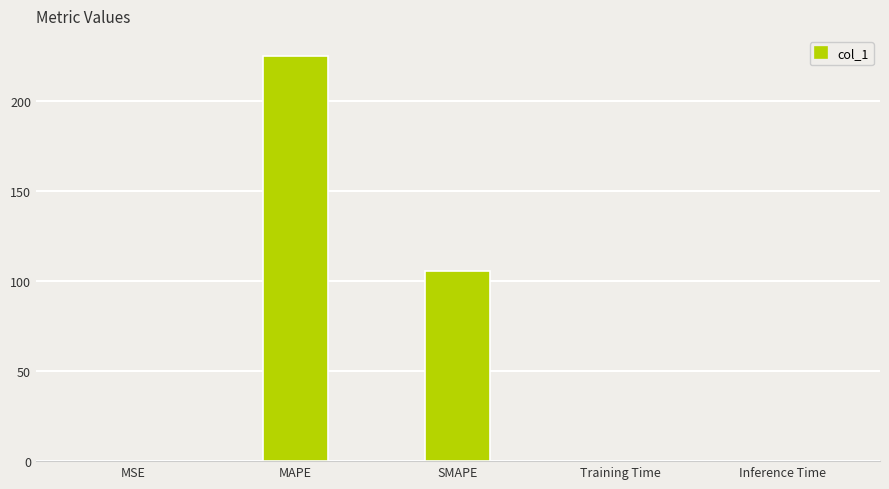

At which label is the value closest to 112?

SMAPE